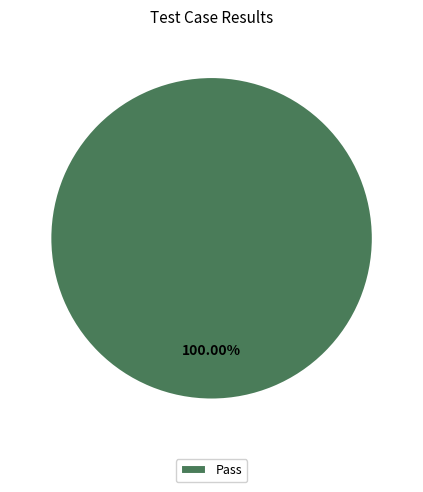

Rank the categories by value from highest to lowest.

Pass